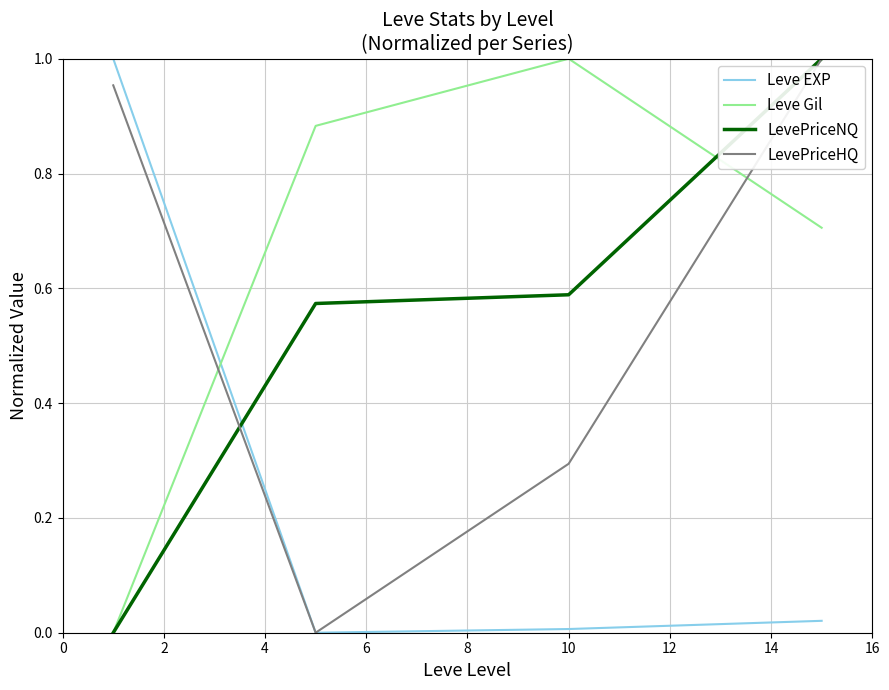

Which series has the largest total across all categories?

Leve Gil